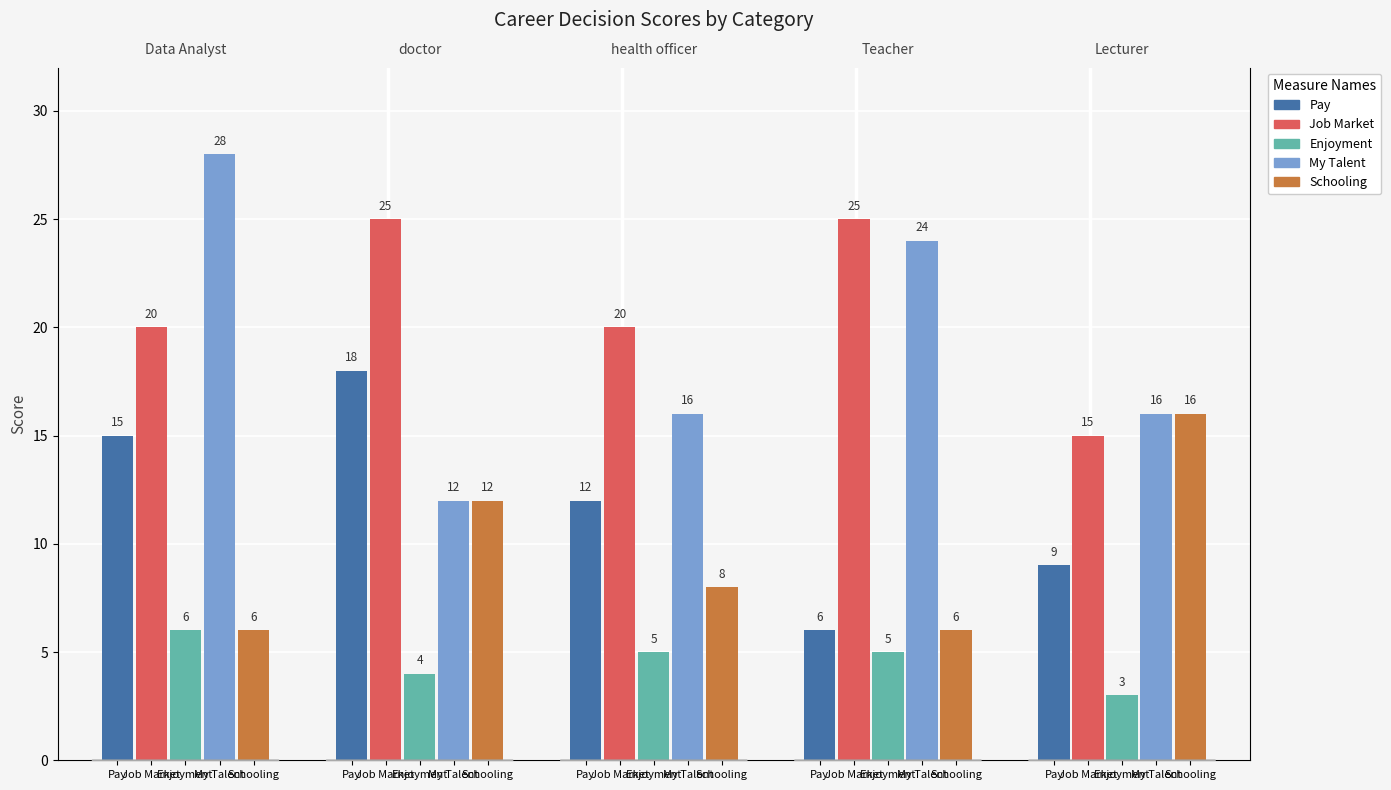

What is the value of the Pay bar at the 4th from the left?

6